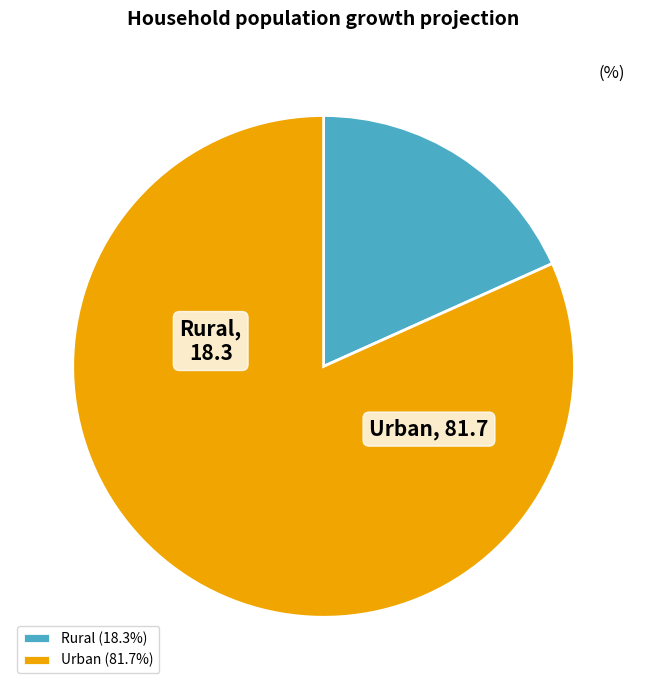

Do Rural and Urban together represent more than half of the pie?

Yes